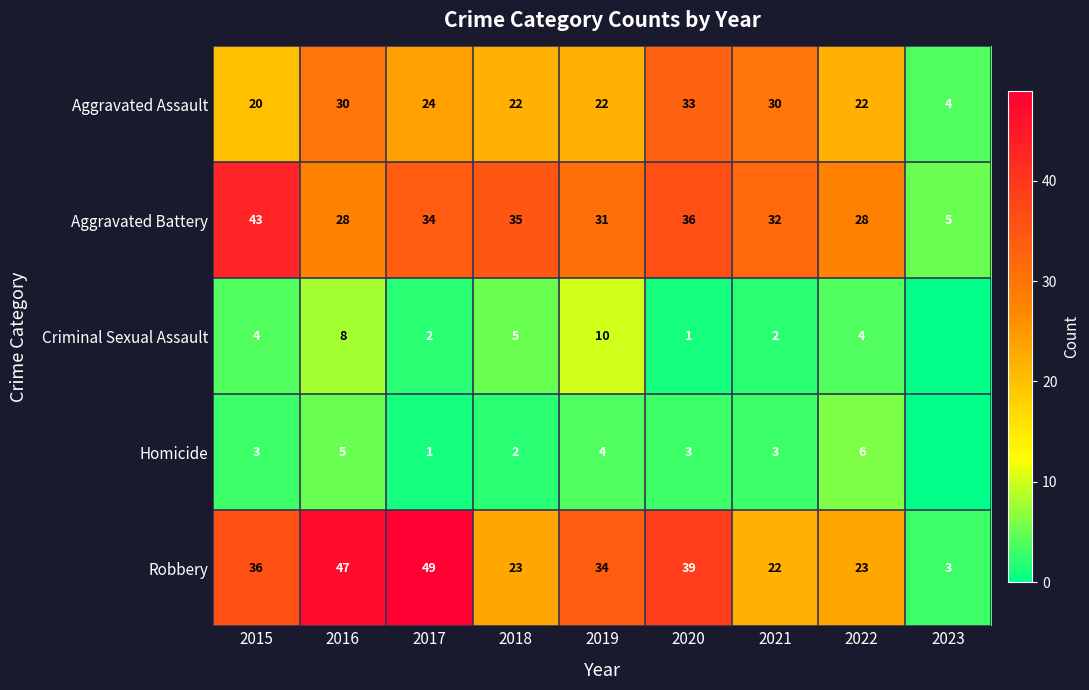

What is the total value across all series at 2022?

83